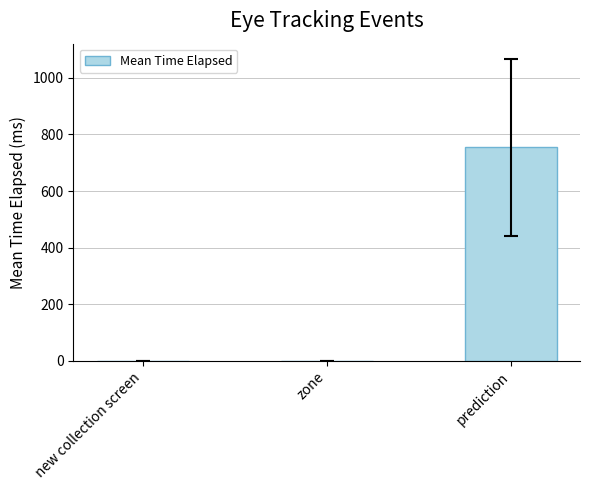

Which label corresponds to the largest value in the chart?

prediction